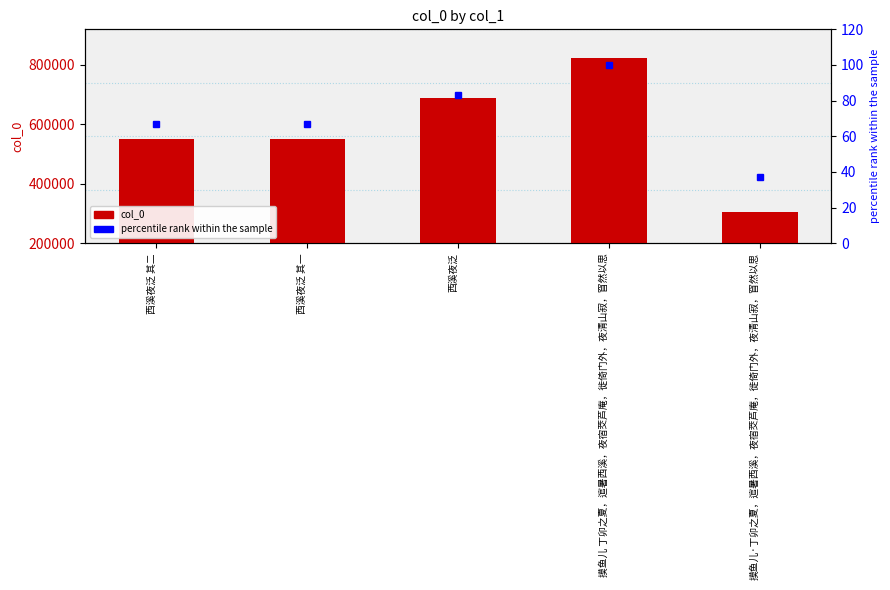

Rank the categories by percentile rank within the sample value from lowest to highest.

摸鱼儿·丁卯之夏，逭暑西溪，夜宿茭芦庵，徙倚门外，夜清山寂，窅然以思, 西溪夜泛 其一, 西溪夜泛 其二, 西溪夜泛, 摸鱼儿 丁卯之夏，逭暑西溪，夜宿茭芦庵，徙倚门外，夜清山寂，窅然以思